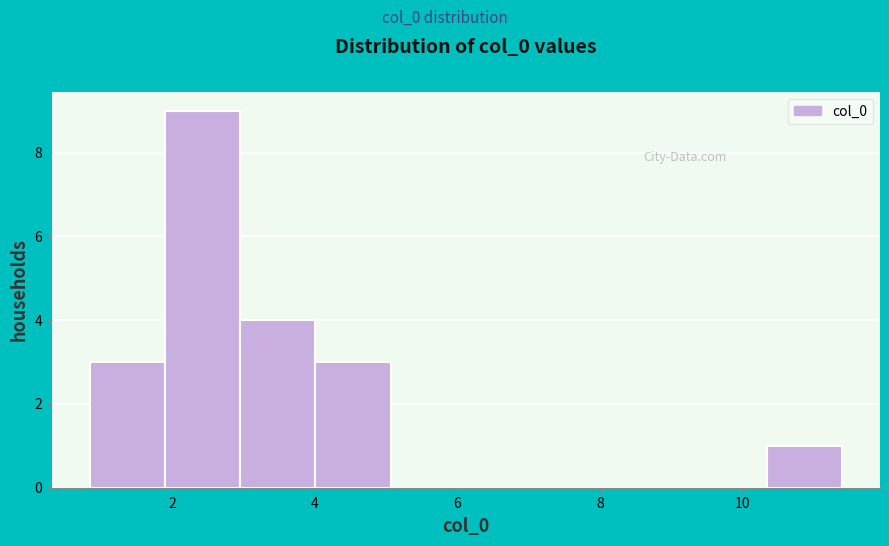

What is the height of the bar covering 1.8 to 3.0 on the x-axis? Neither the bar edges nor the heights are printed on the chart, so give them approximately, as read against the axes.

9